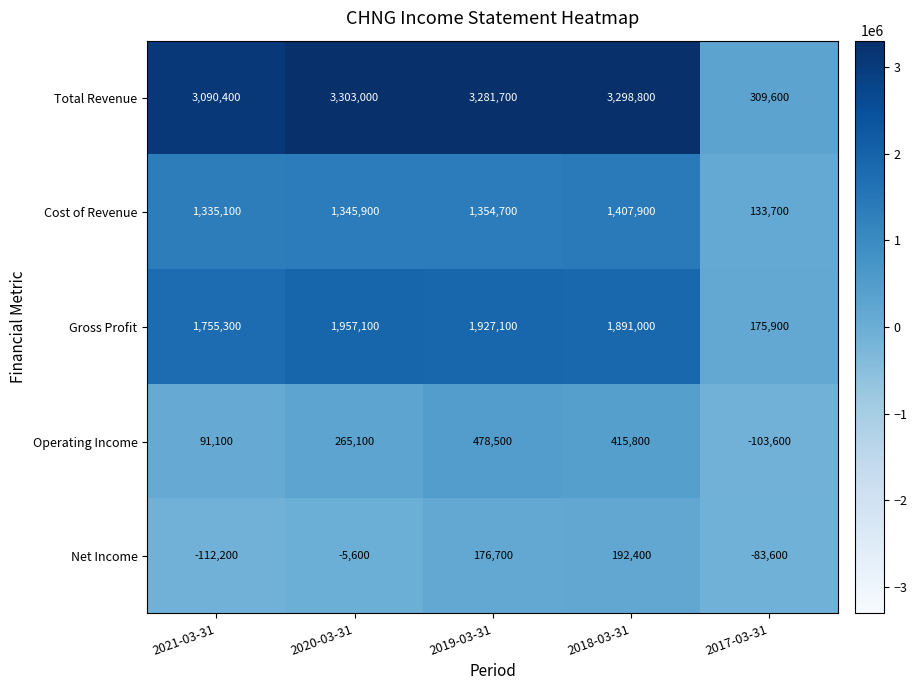

List the series in order of their peak value, highest first.

Total Revenue, Gross Profit, Cost of Revenue, Operating Income, Net Income